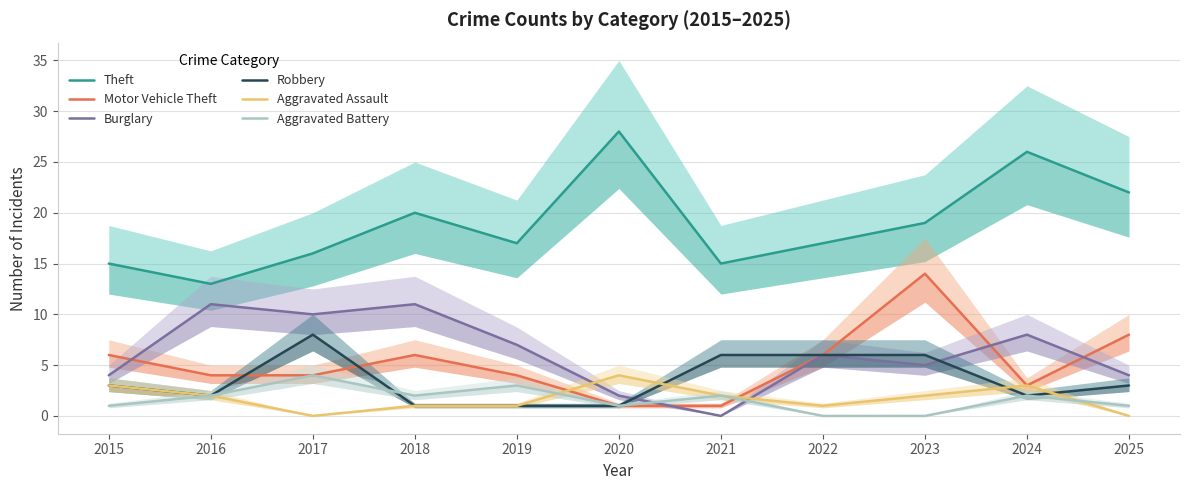

In Motor Vehicle Theft, how many points are higher than both neighbors (excluding endpoints)?

2